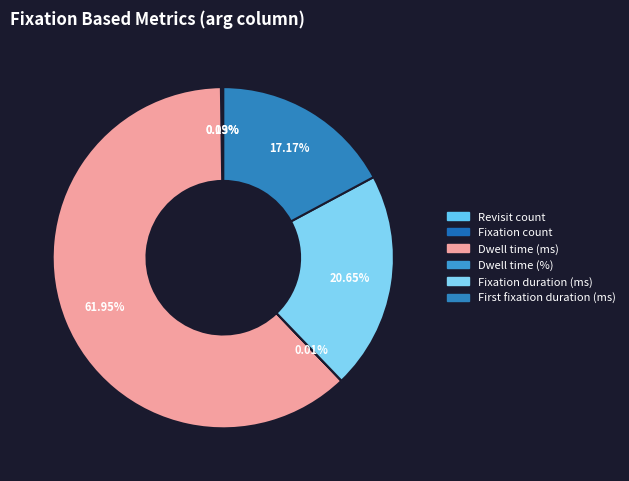

Is it true that Revisit count is 1% of the pie?

False